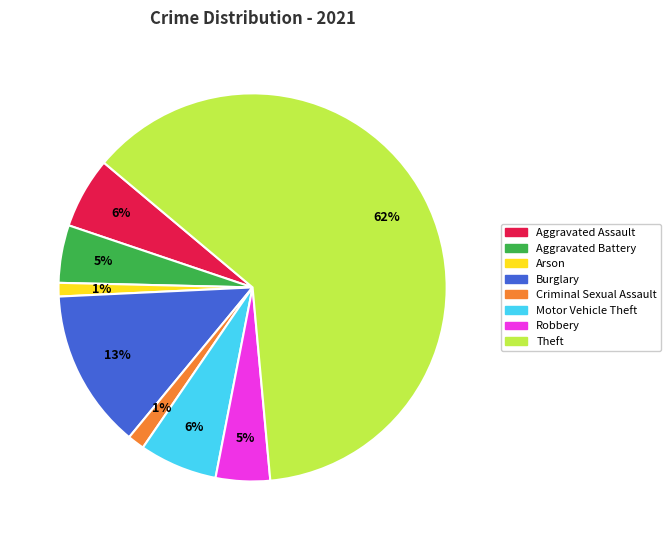

Between Motor Vehicle Theft and Theft, which is larger?

Theft